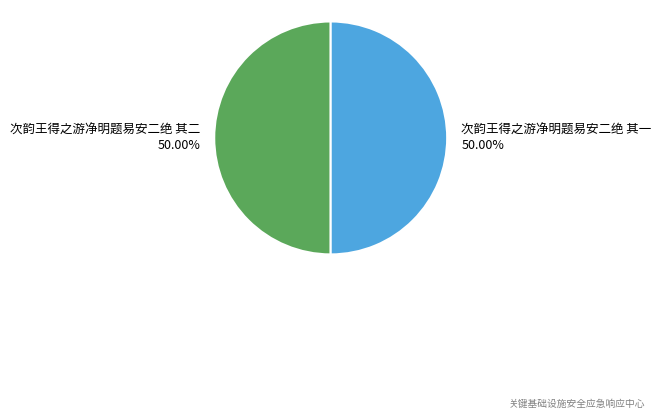

What percentage is the 次韵王得之游净明题易安二绝 其二 slice, to the nearest percent?

50%